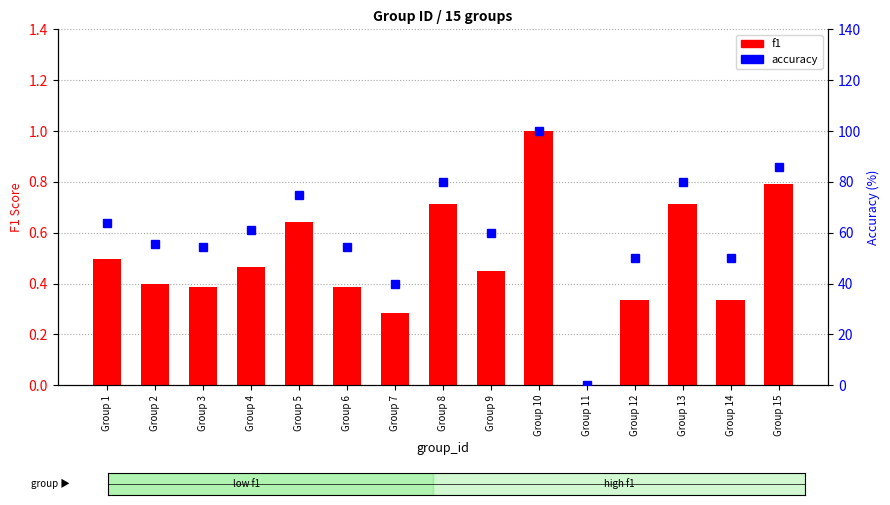

Reading right to left, what are all the values shown in this chart?

f1: 0.8	0.3	0.7	0.3	0.0	1.0	0.5	0.7	0.3	0.4	0.6	0.5	0.4	0.4	0.5
accuracy: 85.7	50.0	80.0	50.0	0.0	100.0	60.0	80.0	40.0	54.5	75.0	61.1	54.5	55.6	63.6